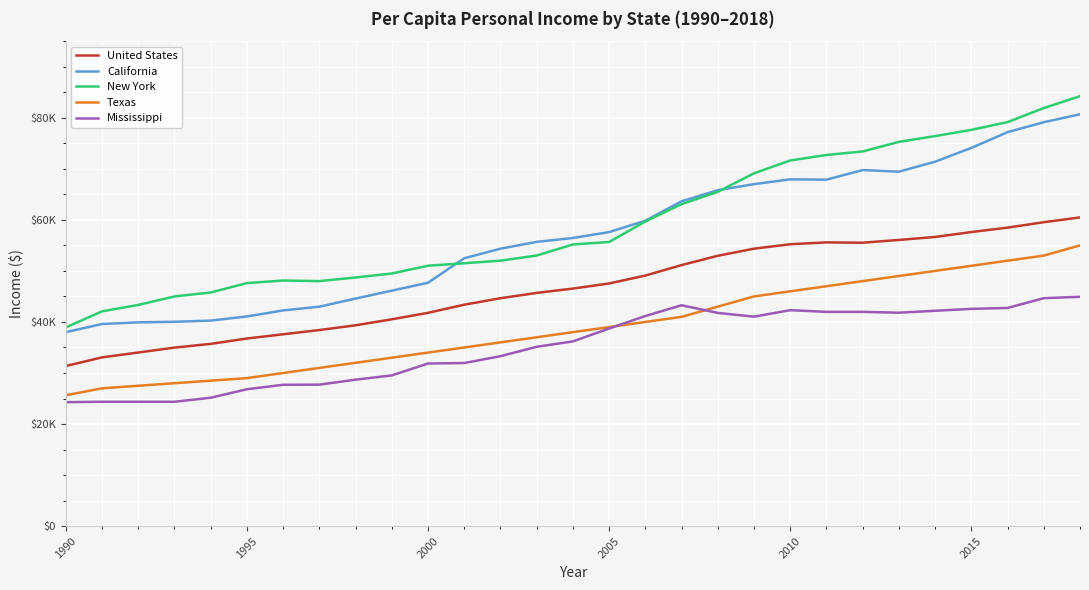

In United States, how many points are lower than both neighbors (excluding endpoints)?

1